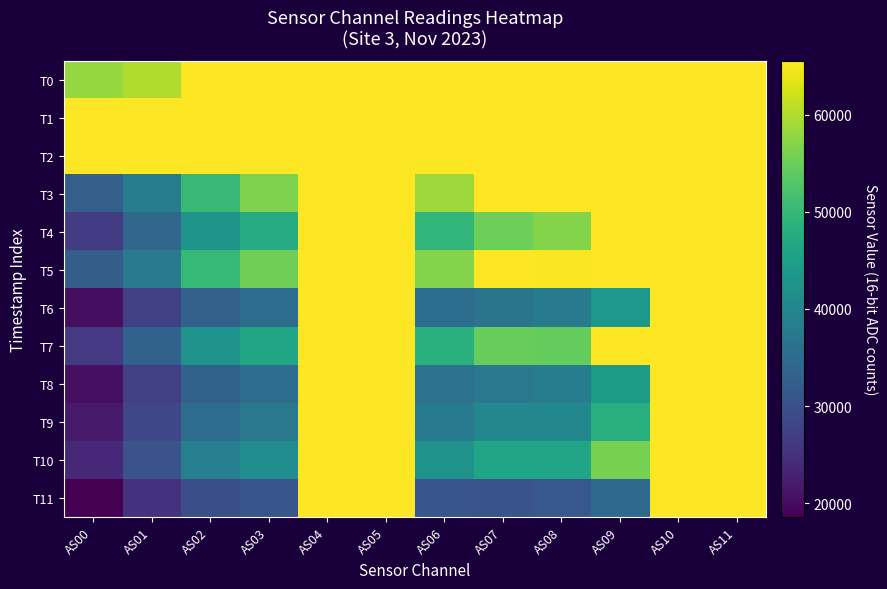

Count the number of data series in this chart.

12